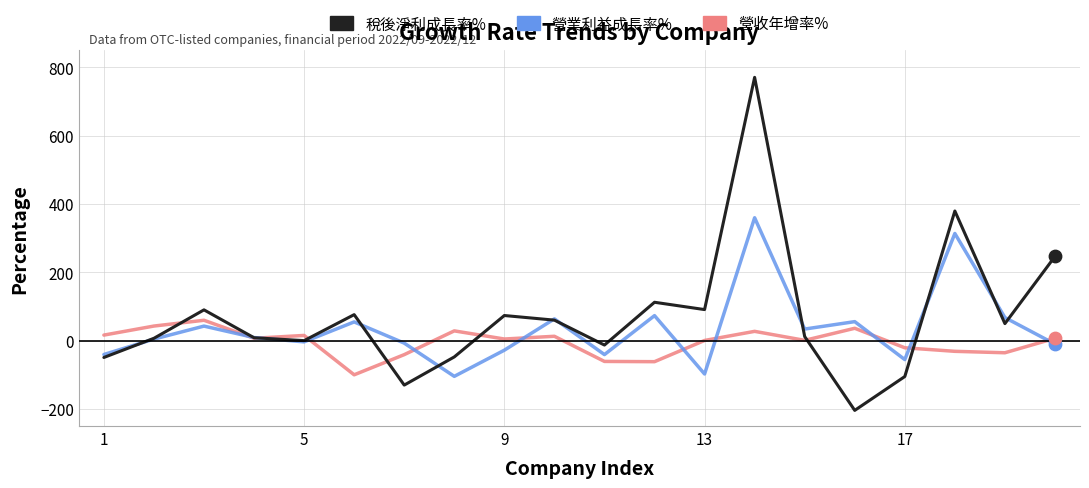

Which series has the widest spread of values?

稅後淨利成長率%